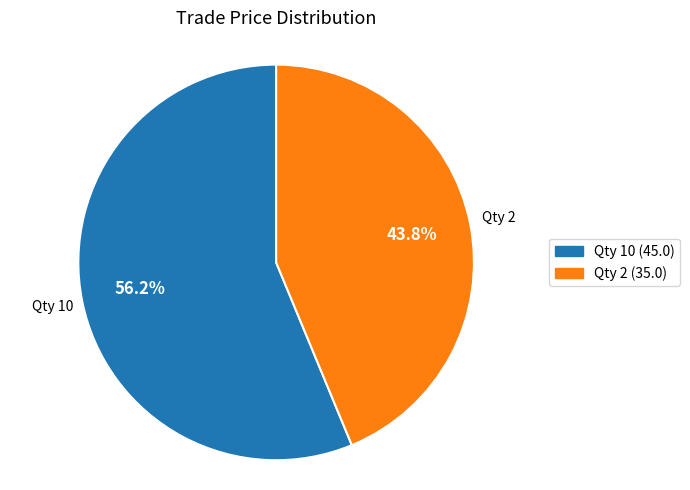

Which has a higher value, Qty 10 (45.0) or Qty 2 (35.0)?

Qty 10 (45.0)